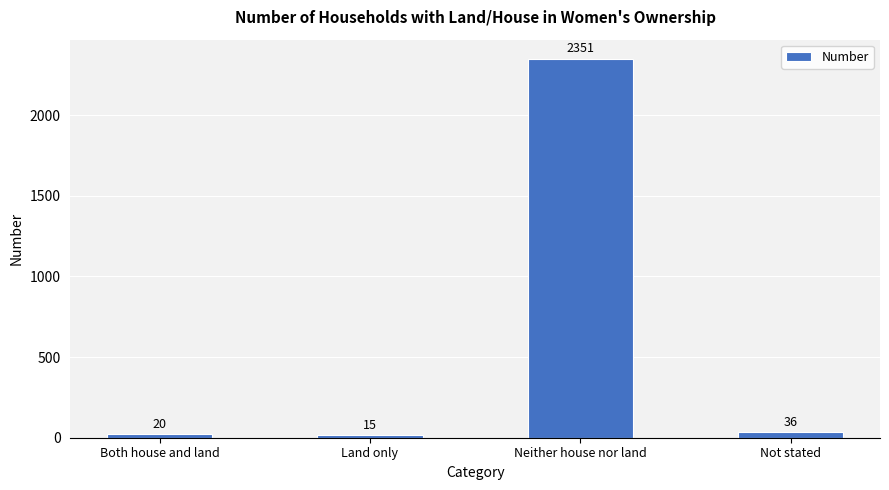

What is the minimum value shown in the chart?

15